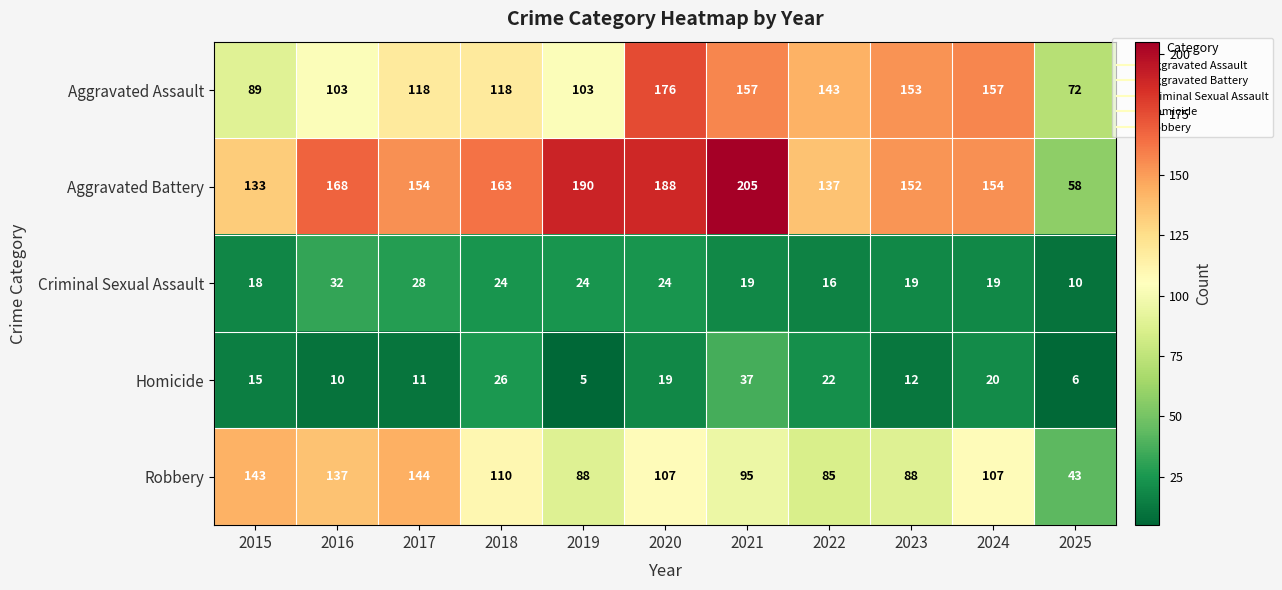

What is the difference between the Aggravated Battery values at 2021 and 2018?

42